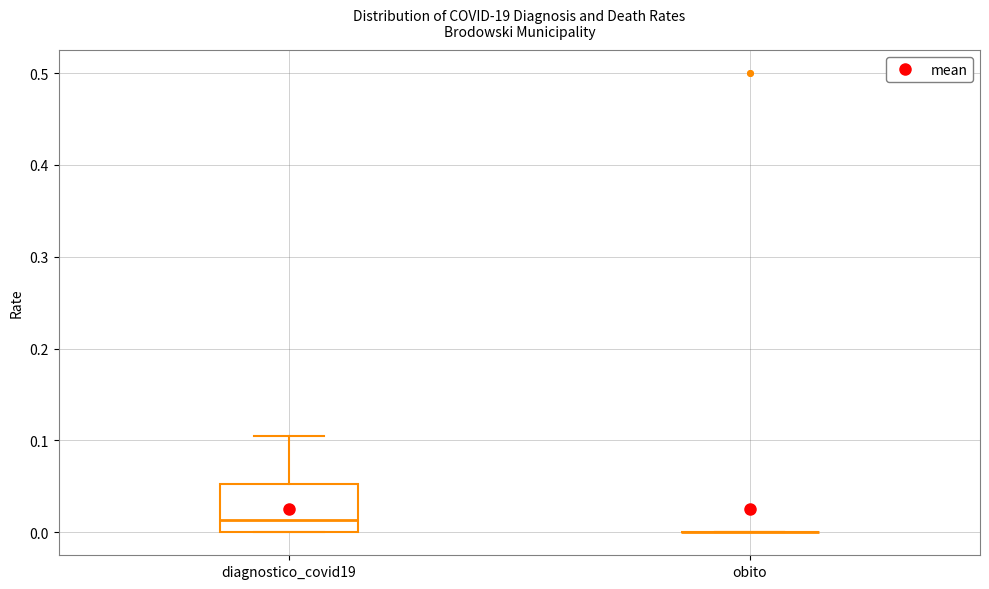

Where does the median line of the box for diagnostico_covid19 sit on the y-axis? The values are not printed on the chart, so give them approximately, as read against the axis.

0.01